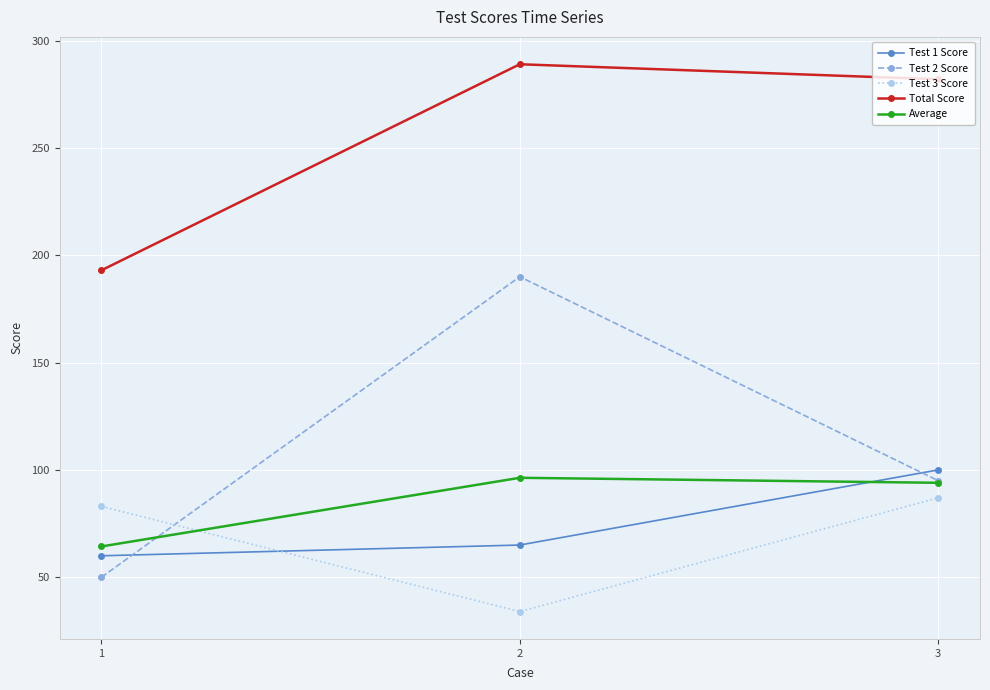

The Average series shows 94.0 at 3. True or false?

True